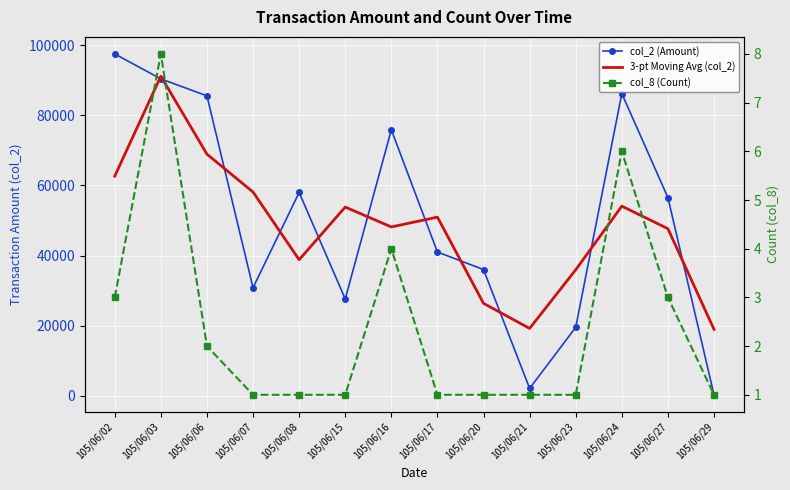

At which label does 3-pt Moving Avg (col_2) reach its peak?

105/06/03